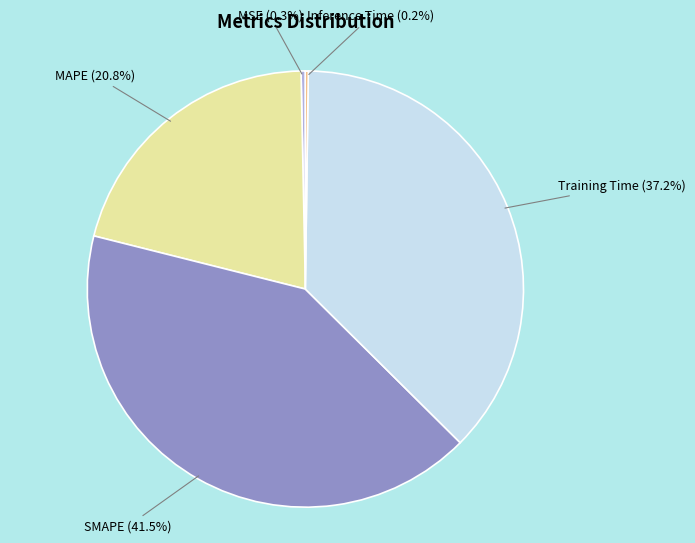

To the nearest percent, what is the average slice percentage?

20%